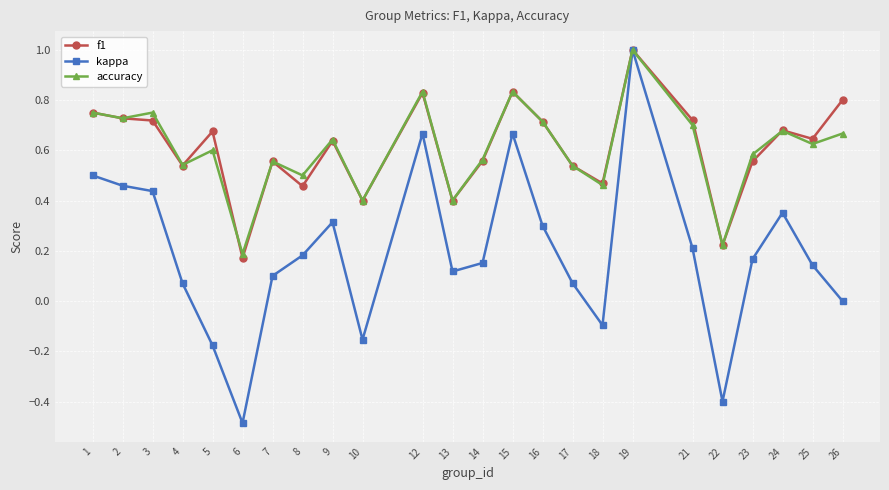

The value of kappa at 1 is 0.2. True or false?

False